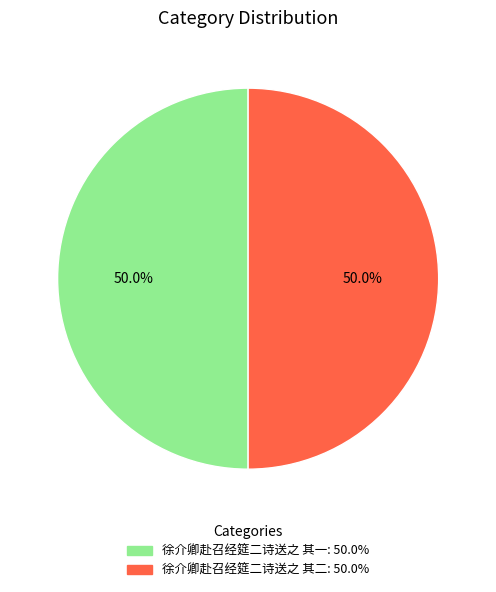

Count the number of slices in the pie.

2